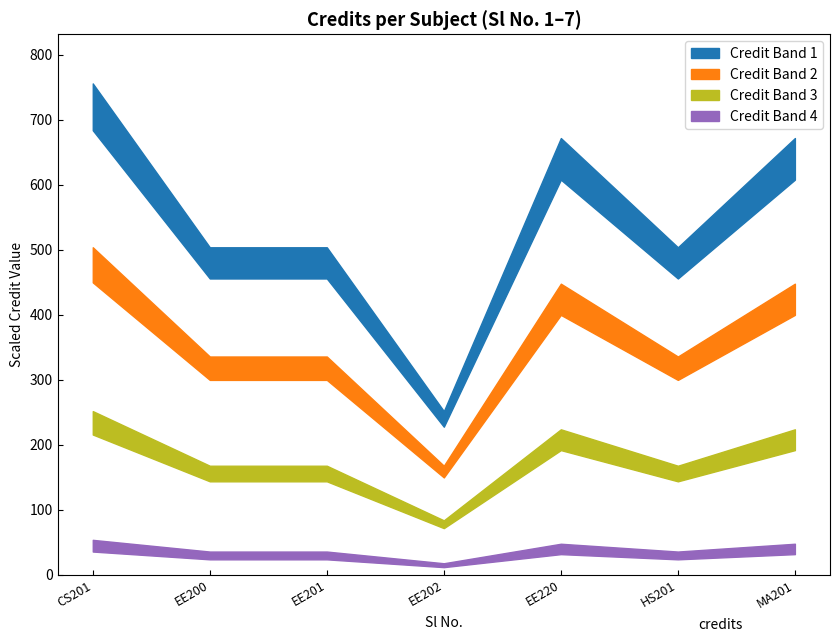

True or false: there are more than 1 points higher than both neighbors.

False